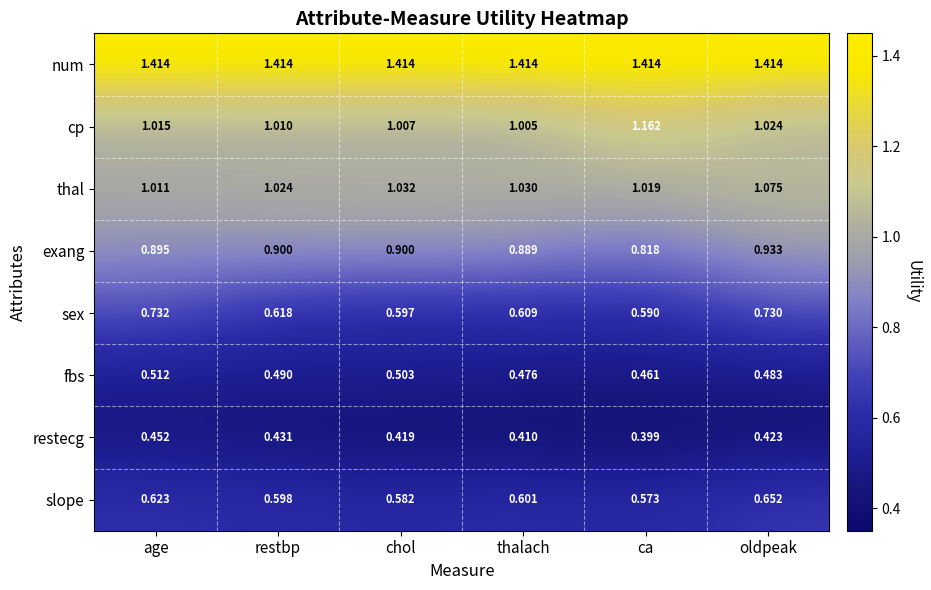

Which series has the widest spread of values?

cp